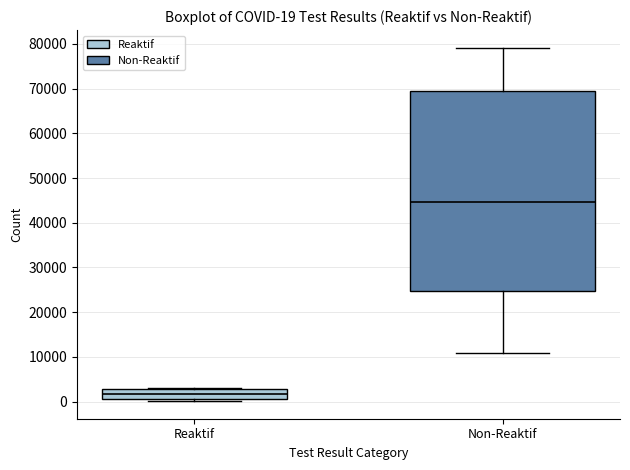

Which box's median line is the highest?

Non-Reaktif